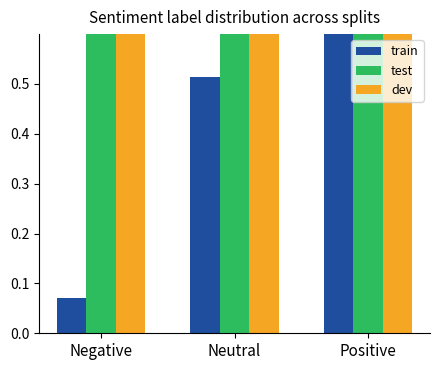

What is the sum of all dev values?

3.0